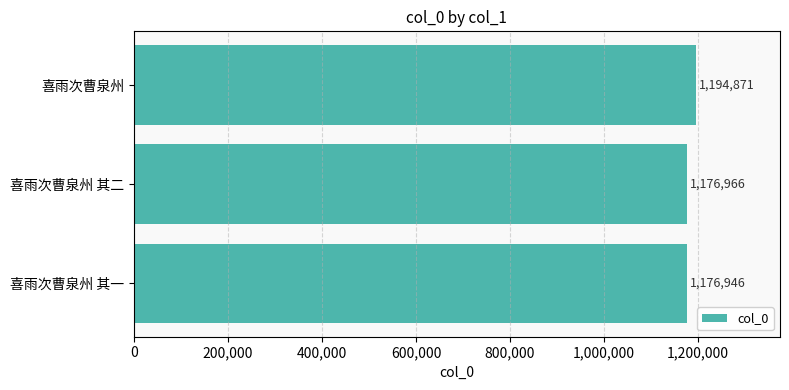

True or false: the data shows 1855788 at 喜雨次曹泉州 其一.

False